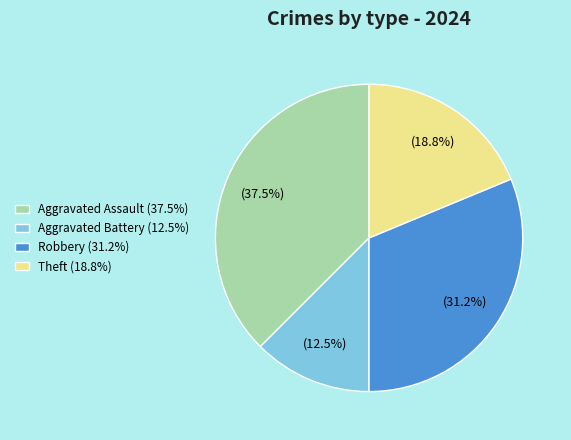

Rank the categories by value from highest to lowest.

Aggravated Assault, Robbery, Theft, Aggravated Battery